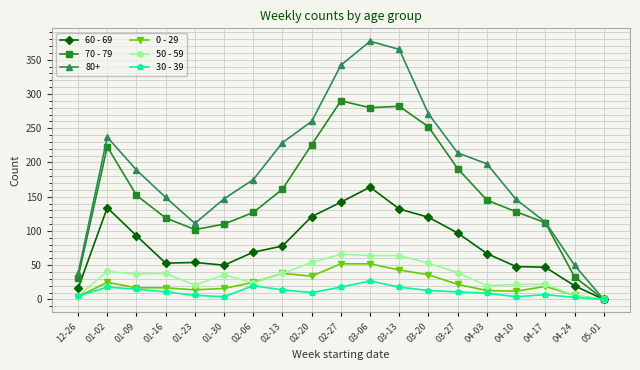

List the series in order of their peak value, highest first.

80+, 70 - 79, 60 - 69, 50 - 59, 0 - 29, 30 - 39